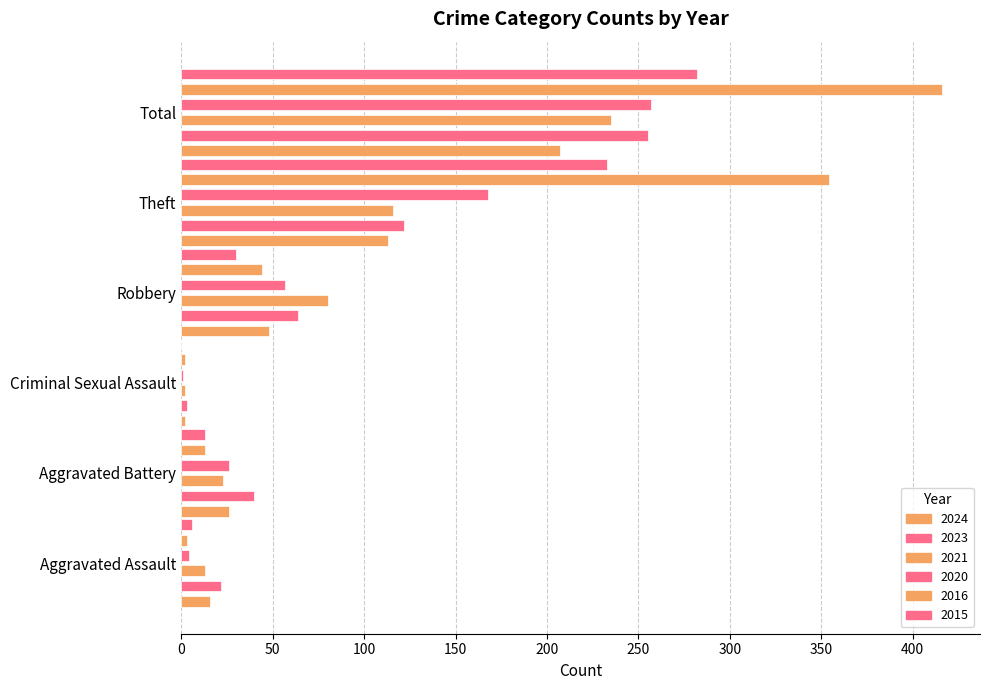

Which series has the largest total across all categories?

2016